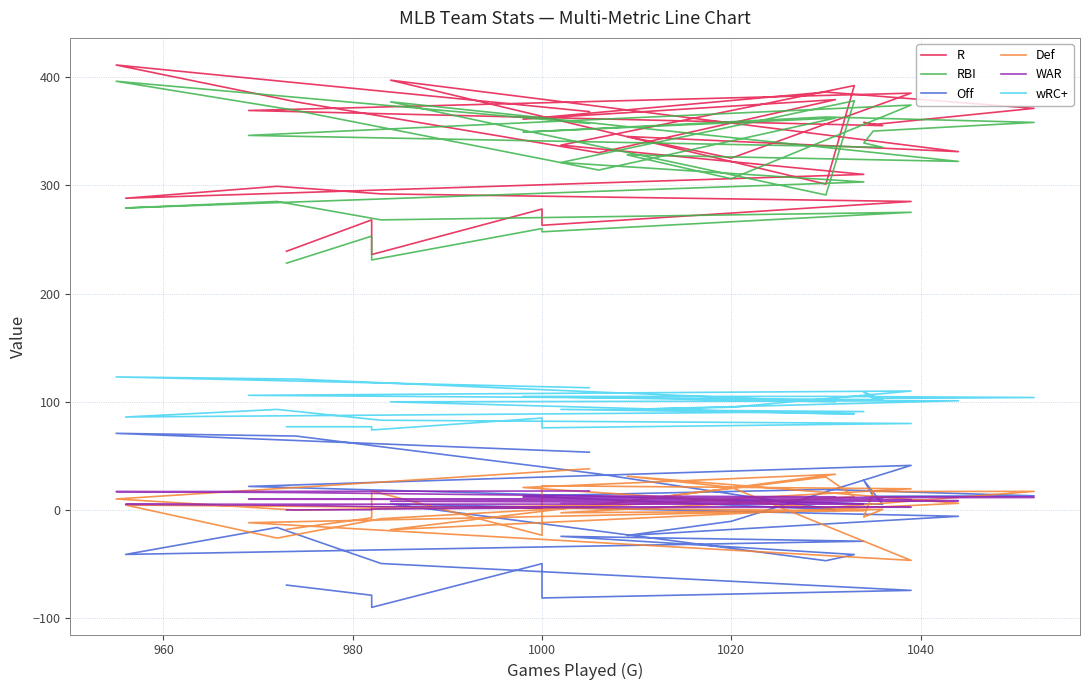

Rank the series by their maximum value, from lowest to highest.

WAR, Def, Off, wRC+, RBI, R